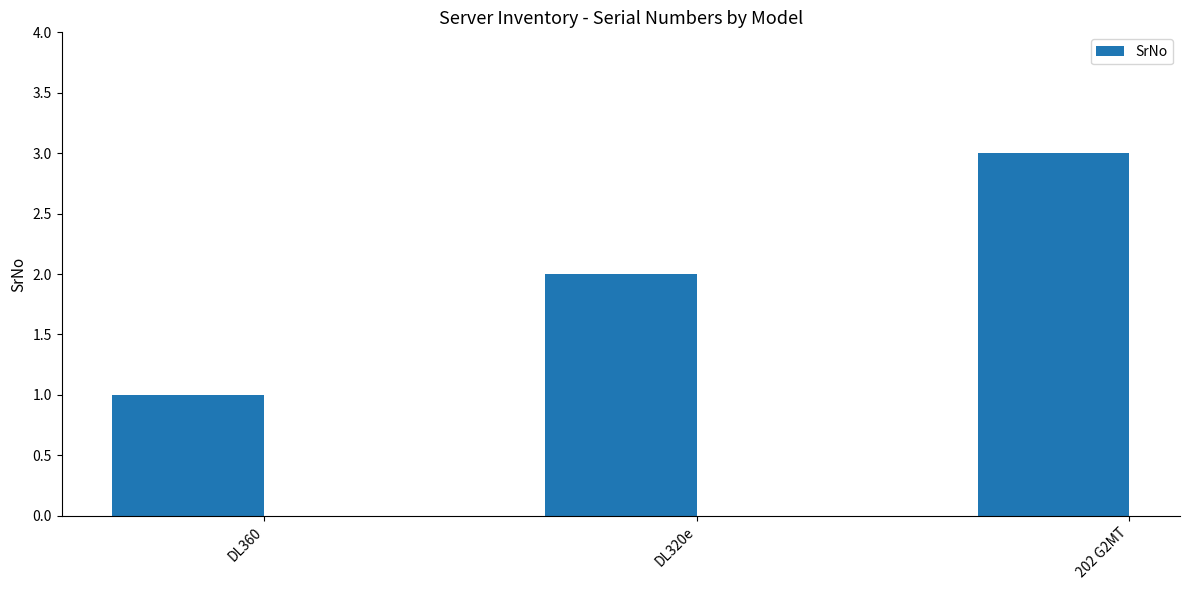

What position from the left is DL320e?

2